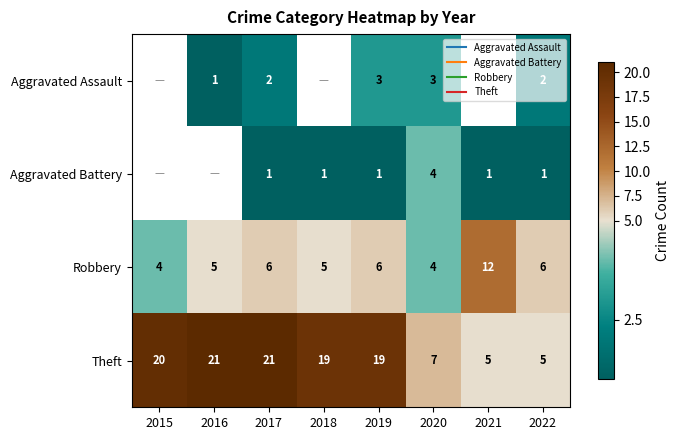

Which category has the highest value in the Theft series?

2016